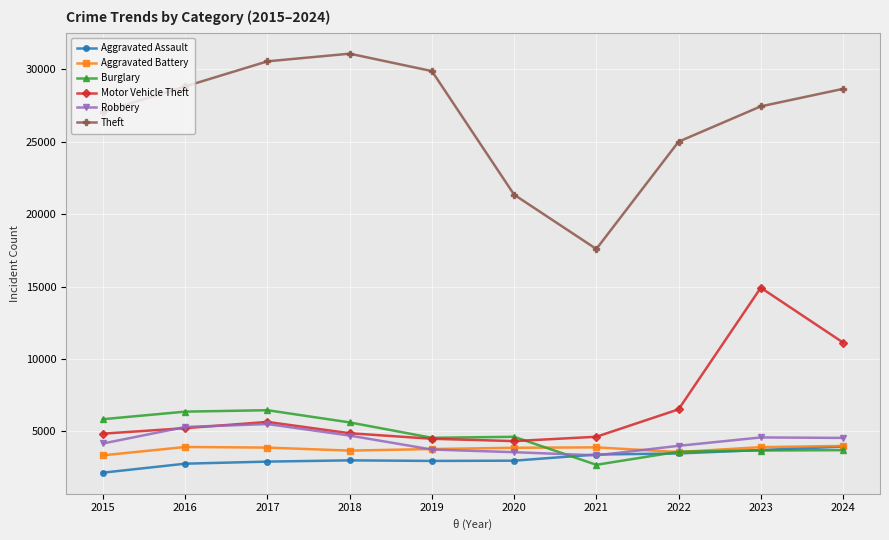

Is it true that Burglary equals 3689 at 2023?

True